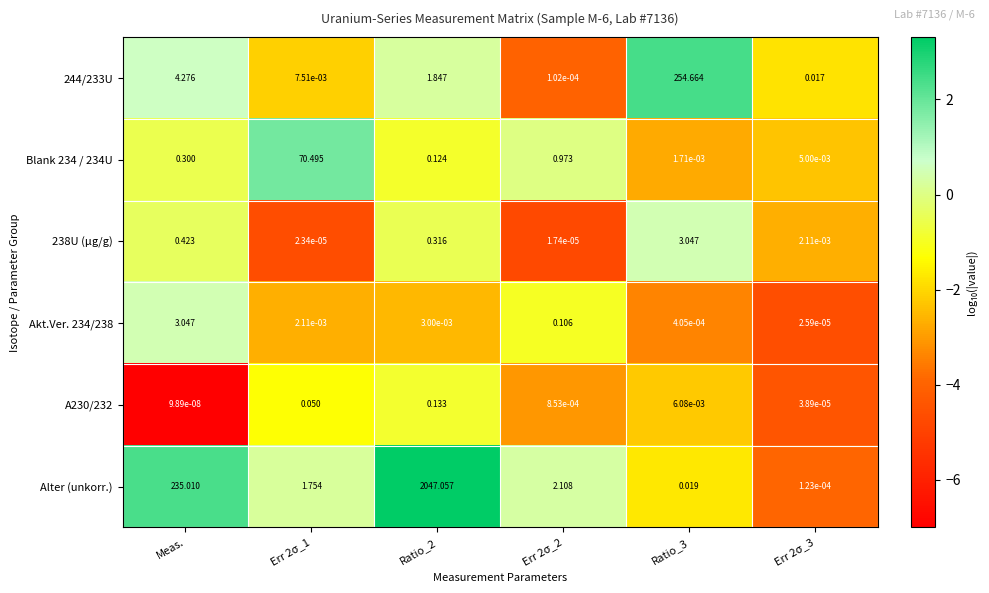

Is the value of 238U (μg/g) at Ratio_2 greater than the value of Alter (unkorr.) at Err 2σ_3?

Yes